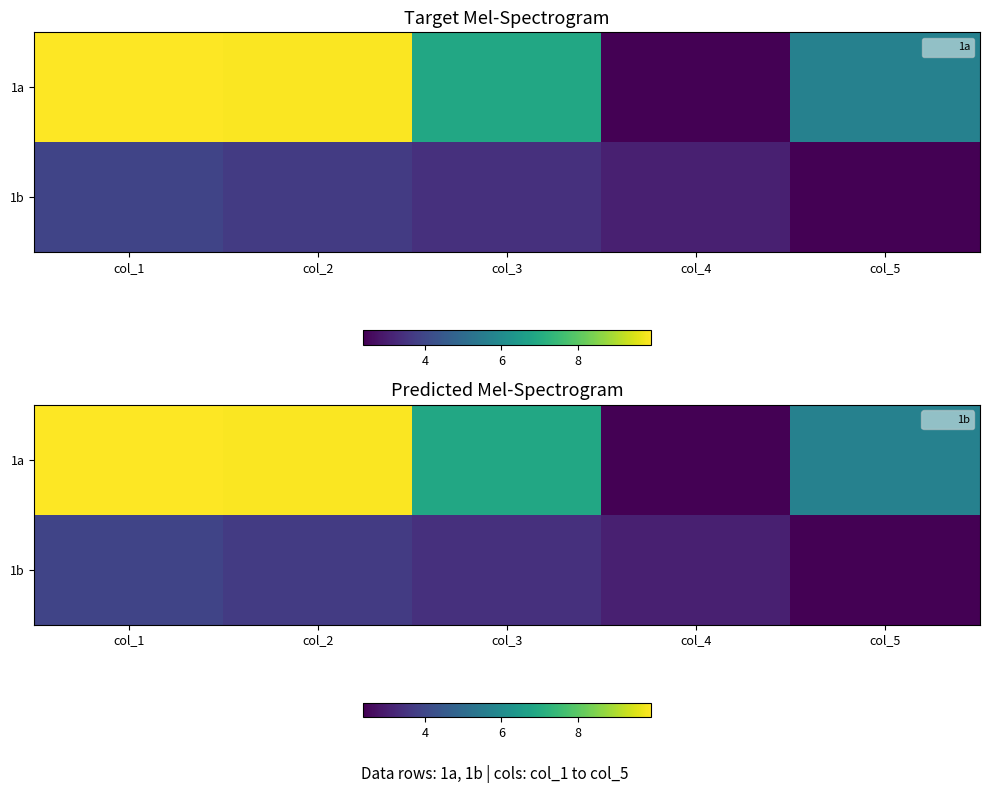

List the labels in order of 1b value, smallest first.

col_5, col_4, col_3, col_2, col_1